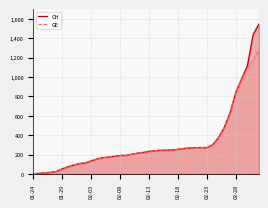

True or false: CH and GE cross at least once.

False